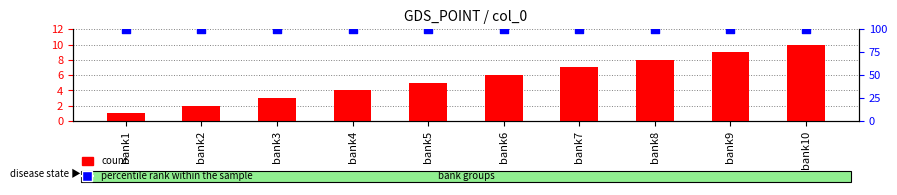

At which category is the sum across all series the highest?

bank10